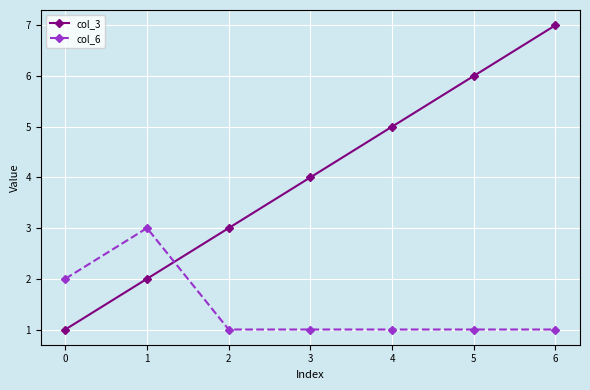

Count the col_3 values in the range 2 to 6.

5